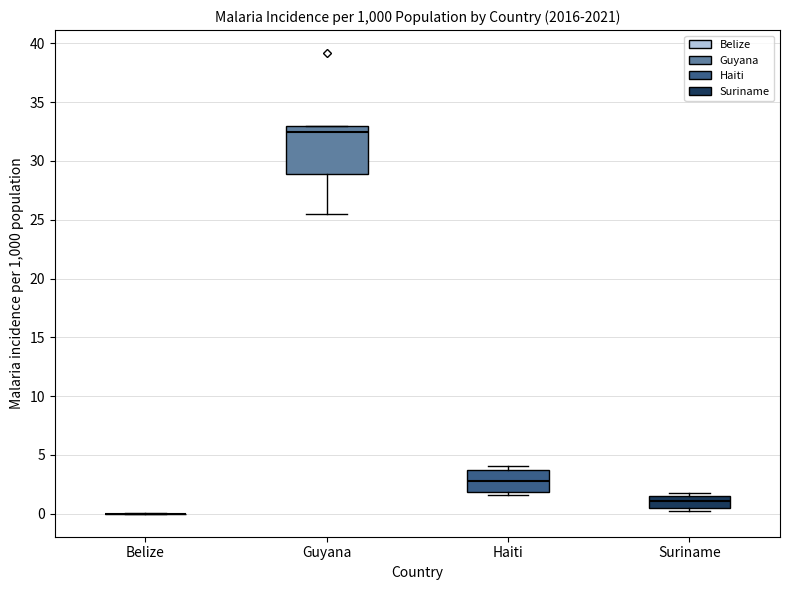

Reading left to right, transcribe this box plot: for each box, give where its median line is, the range the box spans, and where its two whiskers end, as read against the y-axis. The values are not printed on the chart, so give them approximately, as read against the axis.

Belize: box collapsed to a line at 0.0, whiskers 0.0 to 0.0
Guyana: median 32.5, box 29.0 to 33.0, whiskers 25.5 to 33.0
Haiti: median 3.0, box 2.0 to 3.5, whiskers 1.5 to 4.0
Suriname: median 1.0, box 0.5 to 1.5, whiskers 0.0 to 1.5 (just above the box's upper edge)